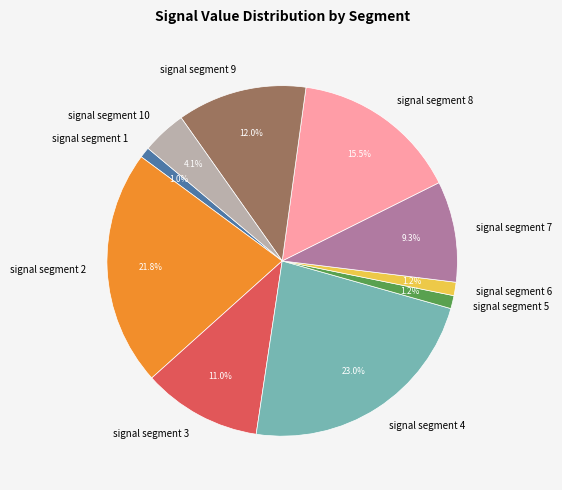

To the nearest percent, what portion does signal segment 1 represent?

1%